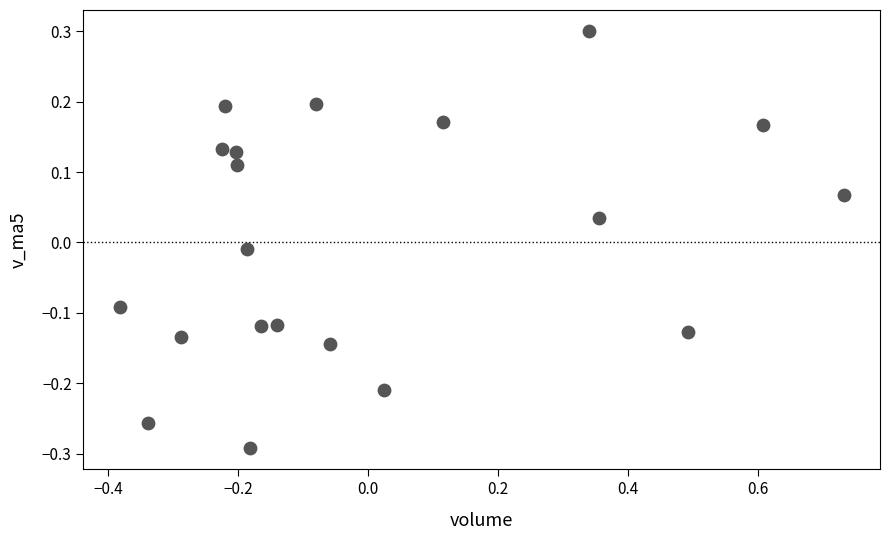

What is the range of X values (max minus min)?

1.1